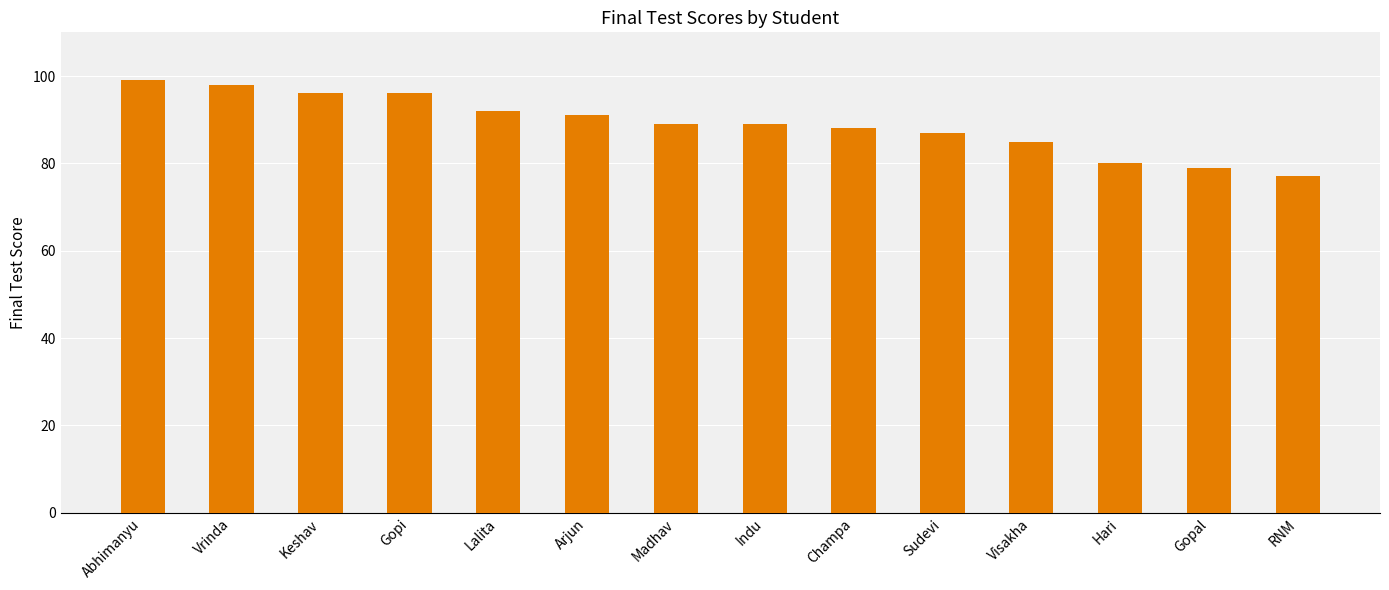

Approximately how many times larger is the value at Gopi compared to Sudevi?

1.1